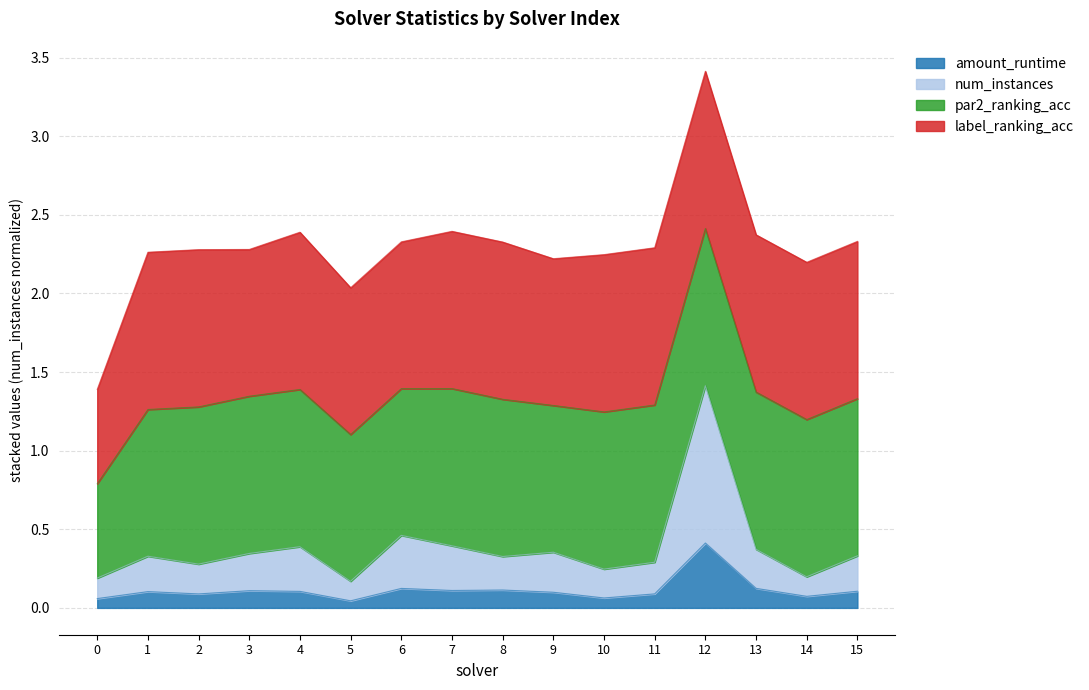

True or false: amount_runtime and num_instances cross at least once.

False